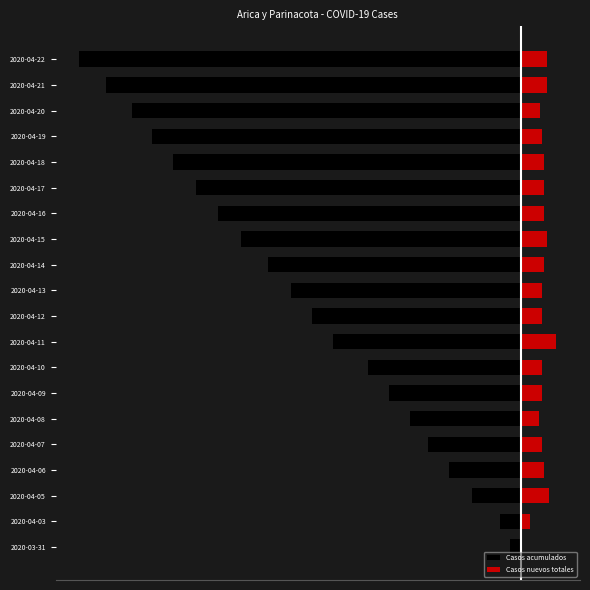

Rank the series at 2020-04-22 from lowest to highest value.

Casos acumulados, Casos nuevos totales